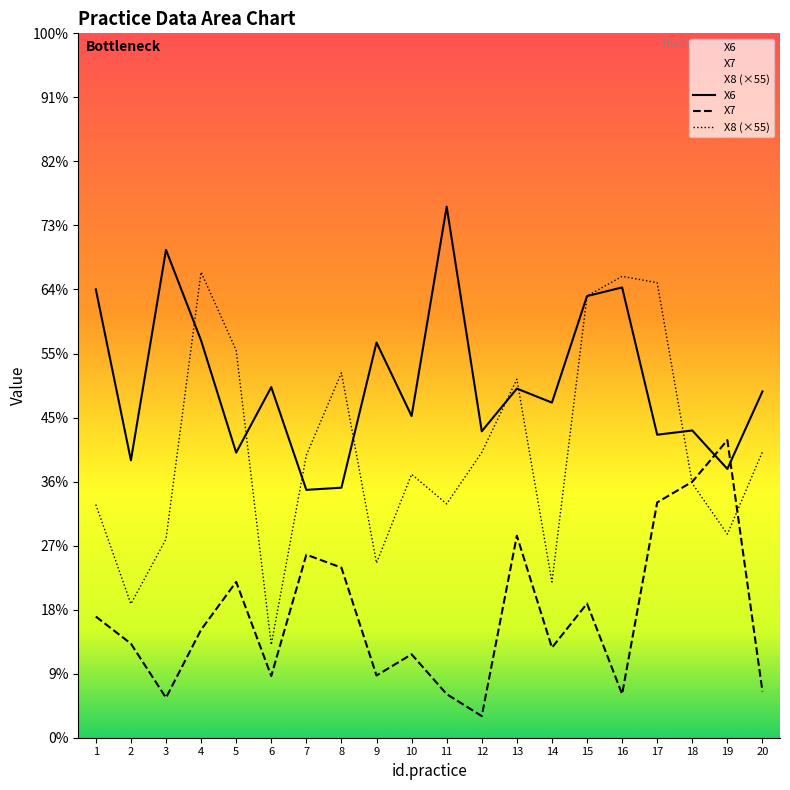

Between which two adjacent categories do X8 and X6 first intersect?

3 and 4